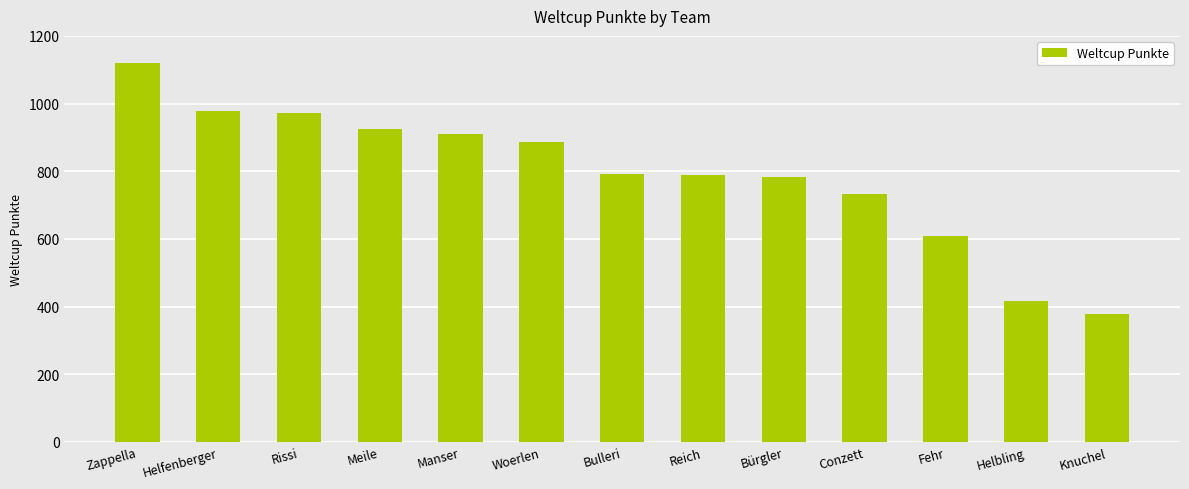

What is the approximate value at Bulleri?

791